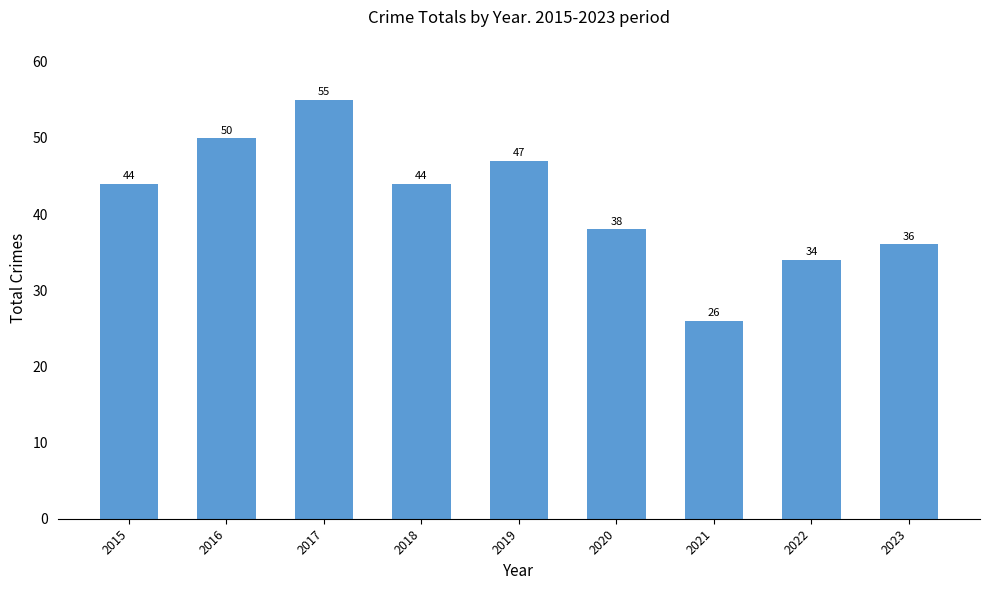

How many bars are there in total?

9